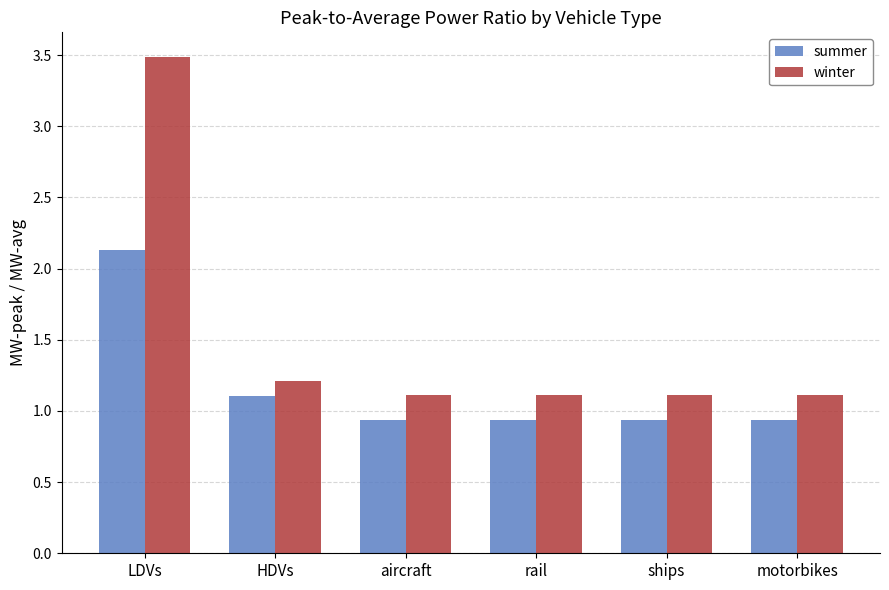

What is the average value of the summer series?

1.2